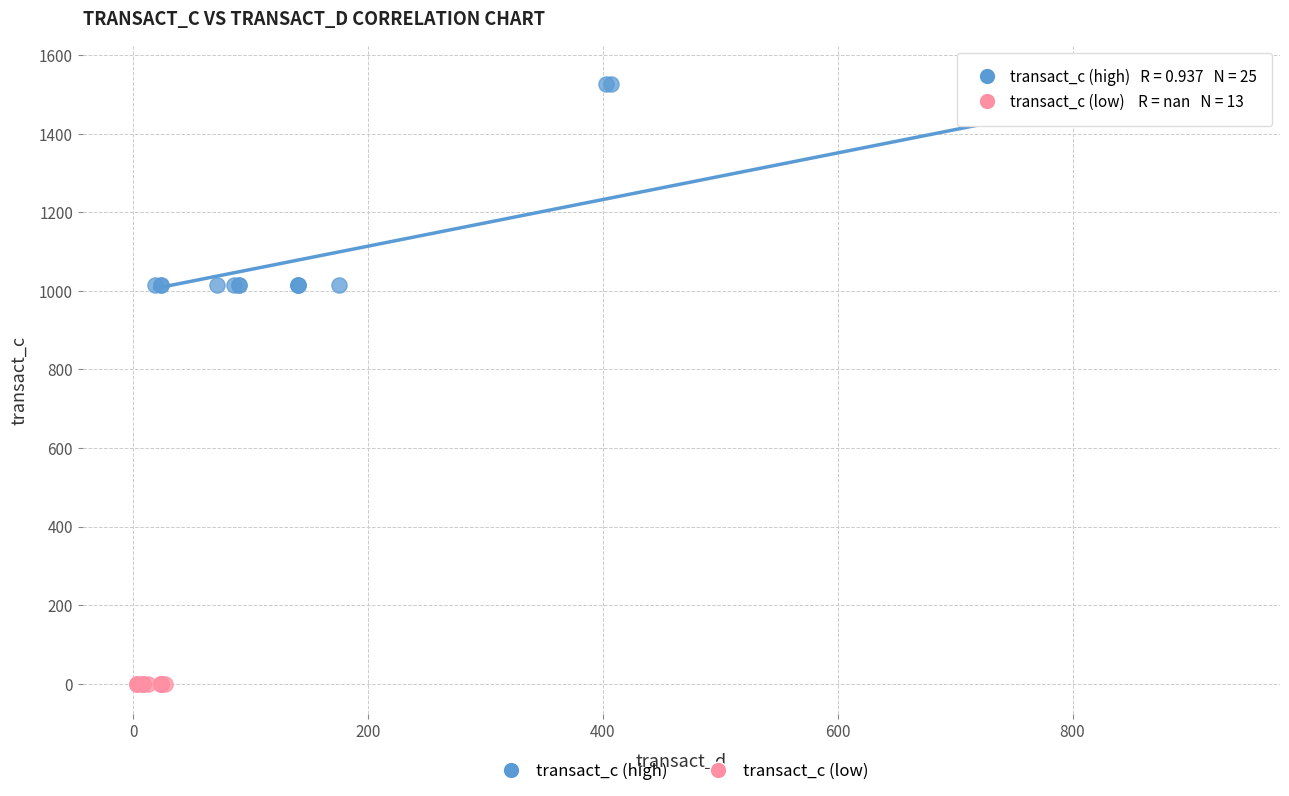

Which series reaches the maximum Y coordinate?

transact_c (high)